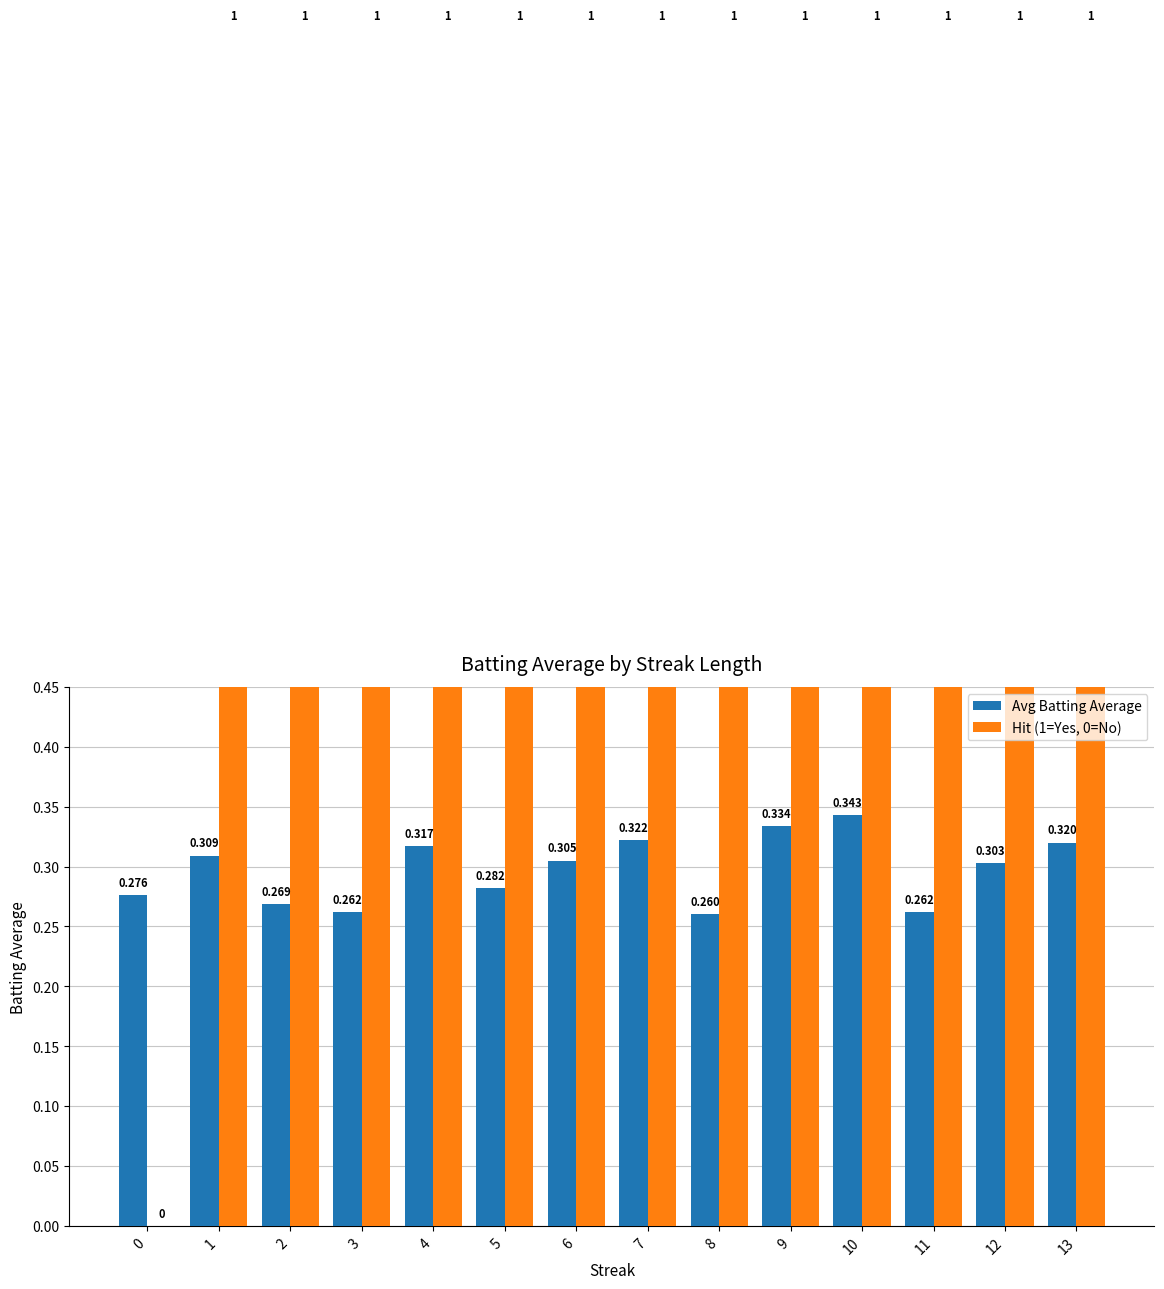

List the series in order of their peak value, lowest first.

Avg Batting Average, Hit (1=Yes, 0=No)